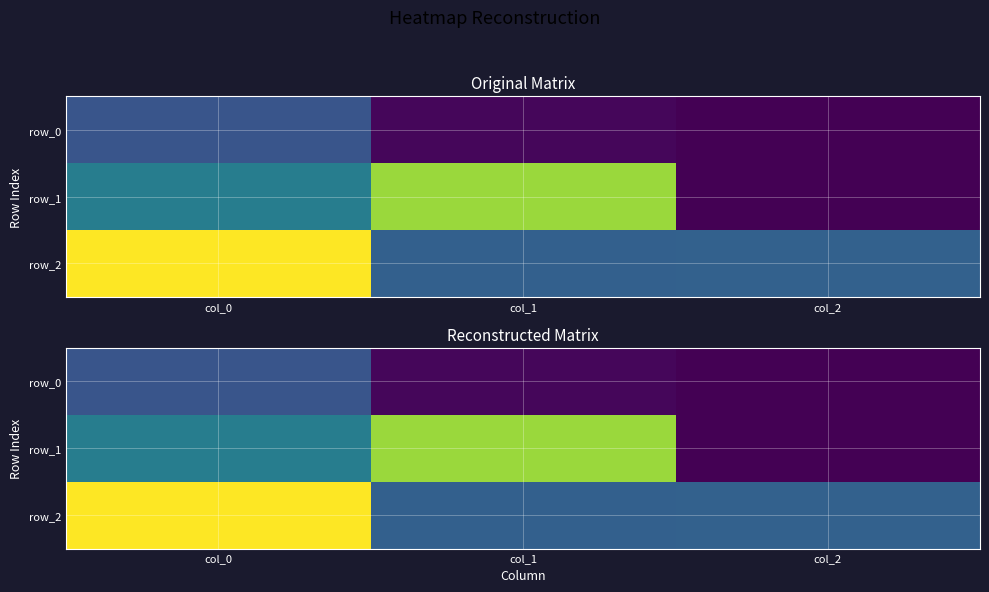

What is the lowest value of the row_2 series?

-0.2